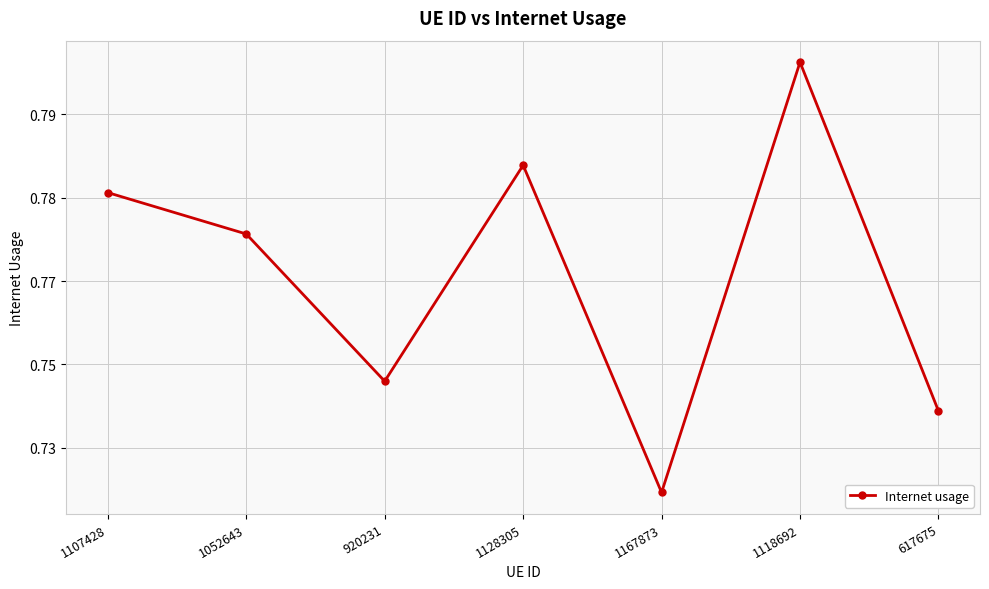

What is the label of the 3rd point from the left?

920231